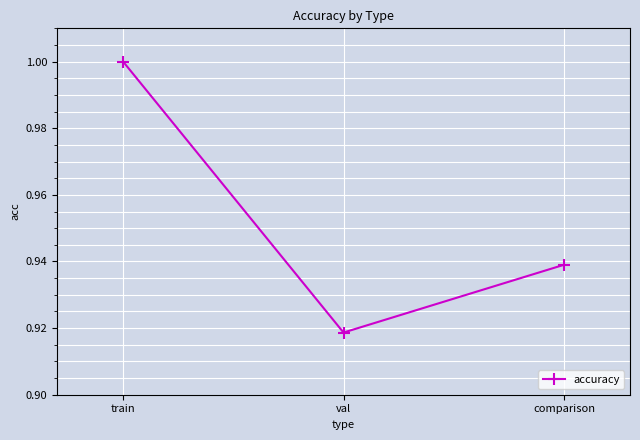

Rank the categories by value from lowest to highest.

val, comparison, train